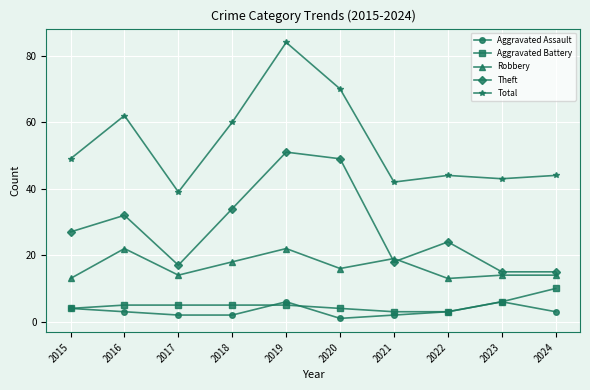

Is the value of Robbery at 2015 greater than the value of Theft at 2017?

No